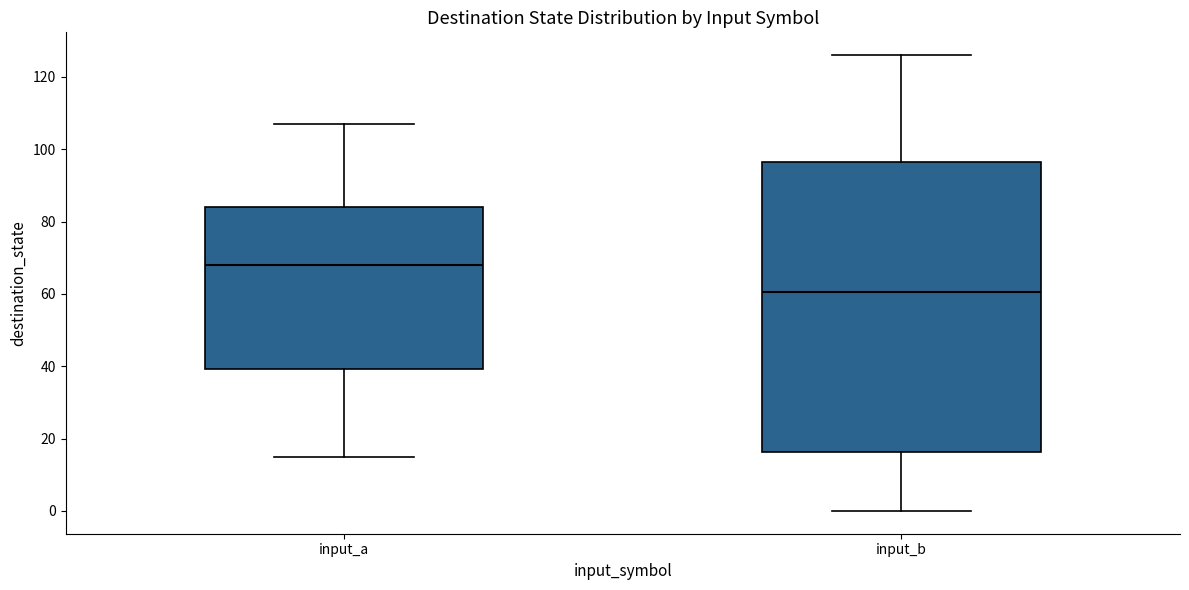

Which box's median line is the lowest?

input_b